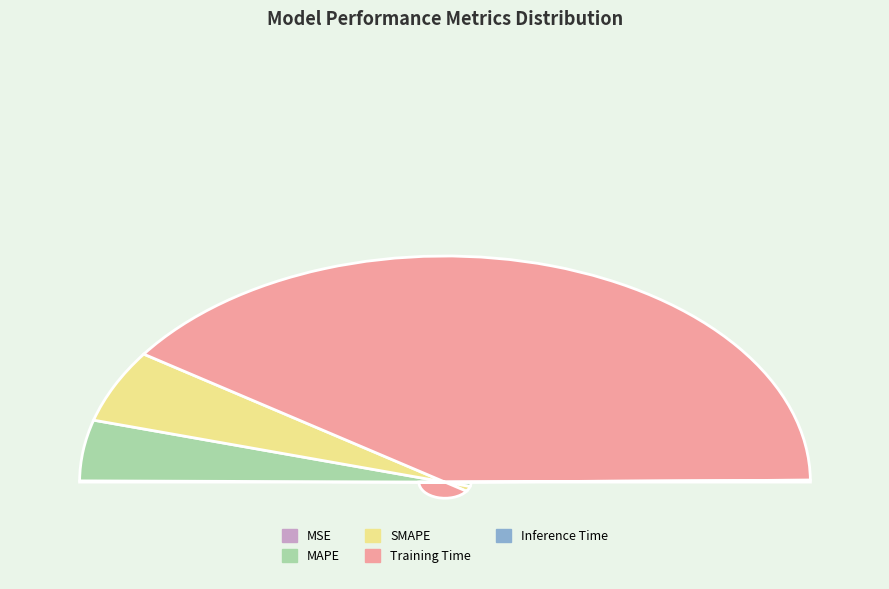

How many slices are in this pie chart?

5